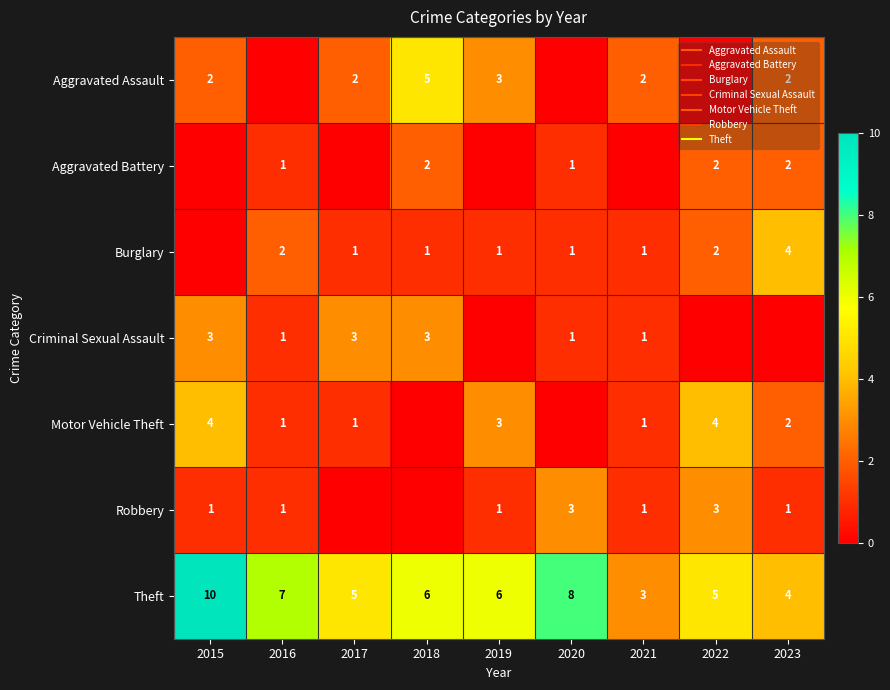

Which category has the highest value across all series?

2015